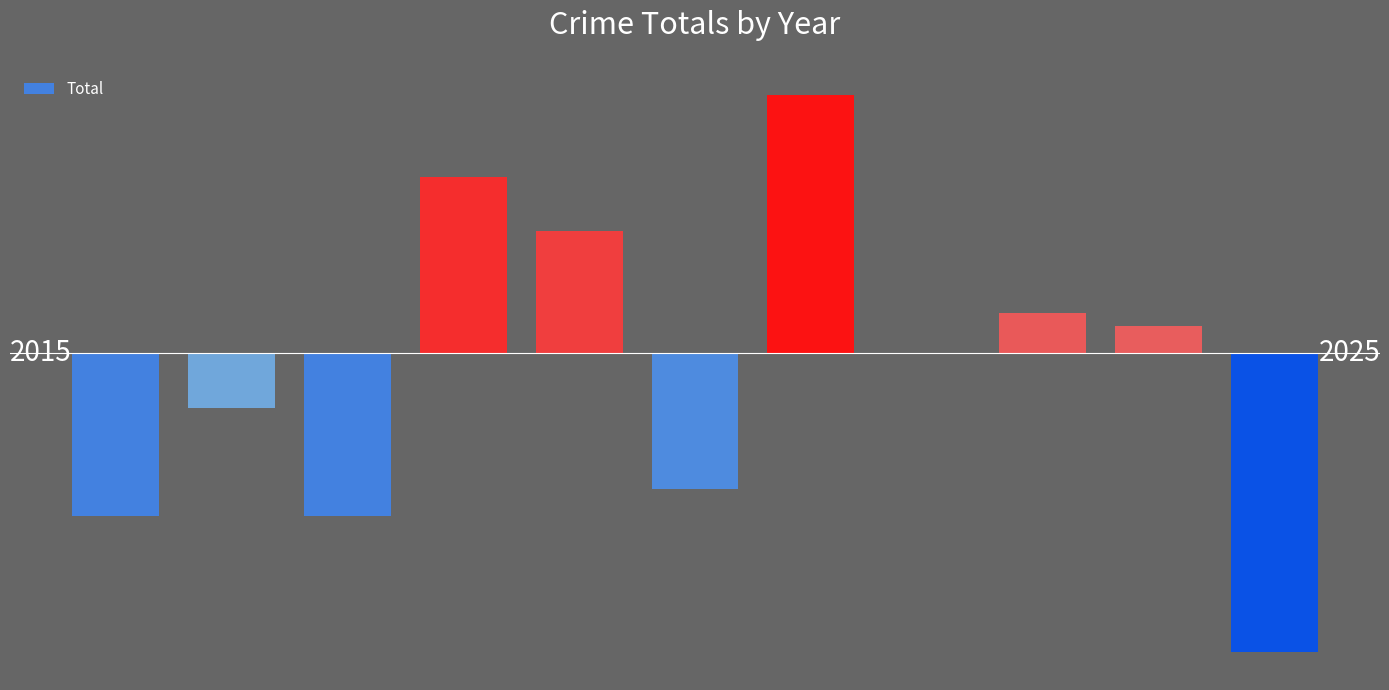

Reading left to right, transcribe all the data shown in this chart.

-12	-4	-12	13	9	-10	19	0	3	2	-22